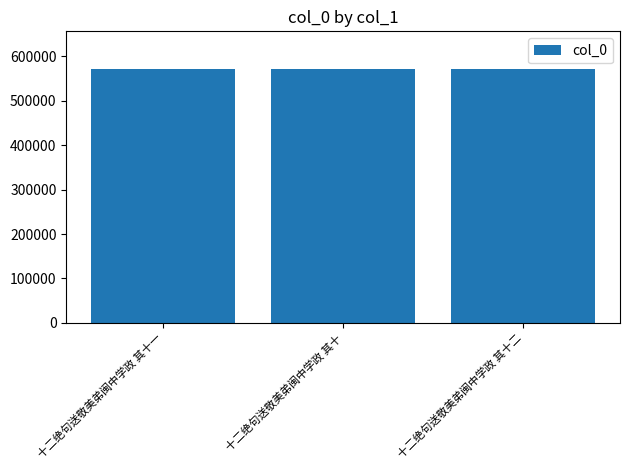

What is the label of the 2nd bar from the right?

十二绝句送敬美弟闽中学政 其十